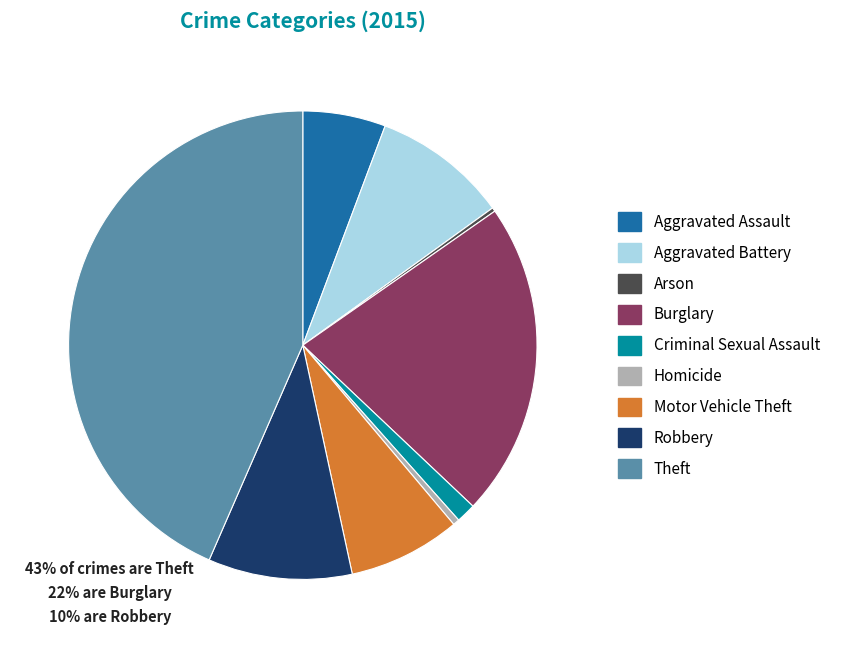

Which slice is the largest?

Theft